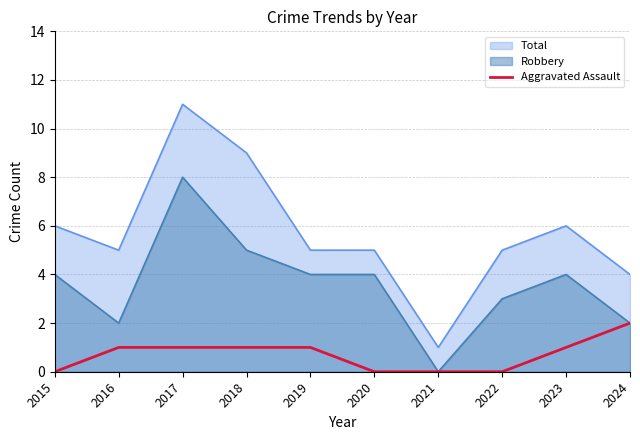

What is the greatest value displayed?

11